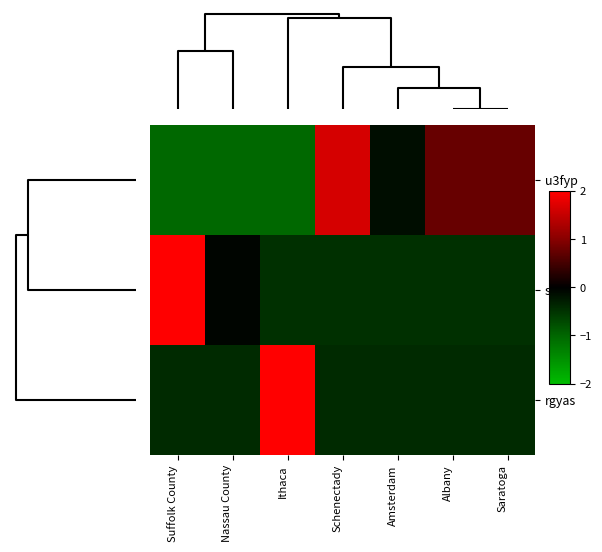

Which series has the widest spread of values?

sjf6c